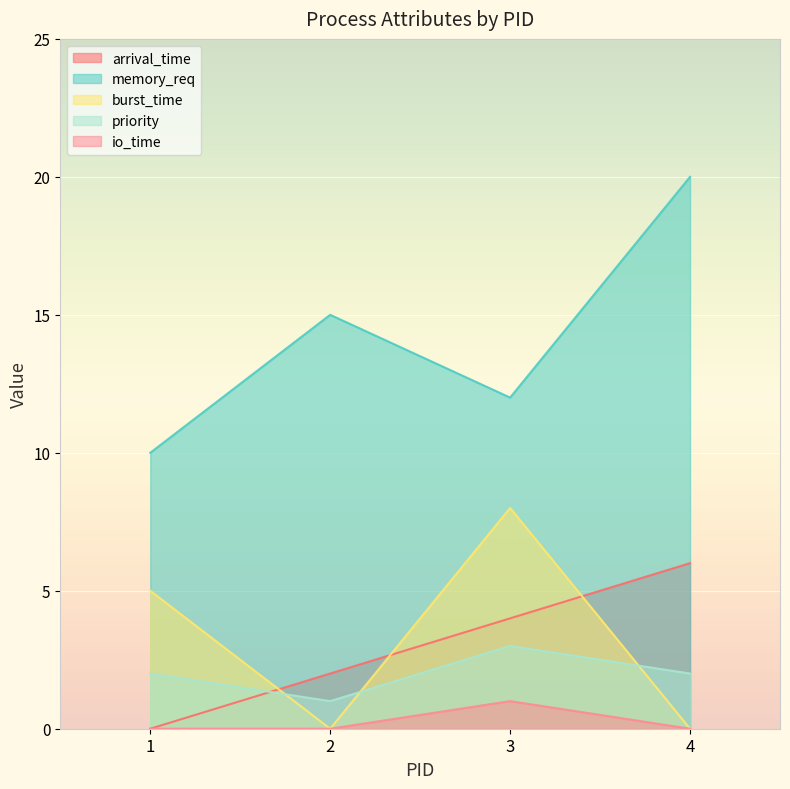

What is the difference between the memory_req values at 4 and 2?

5